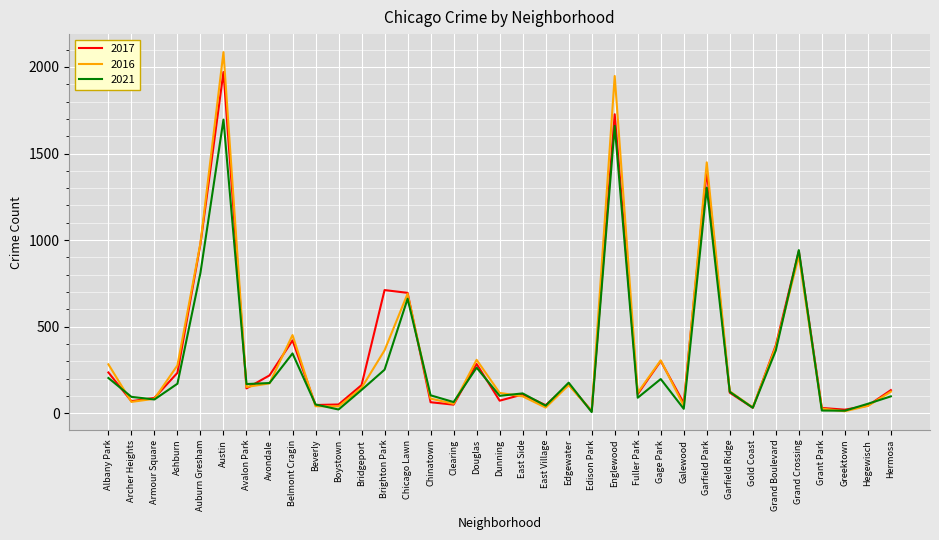

Count the number of data series in this chart.

3